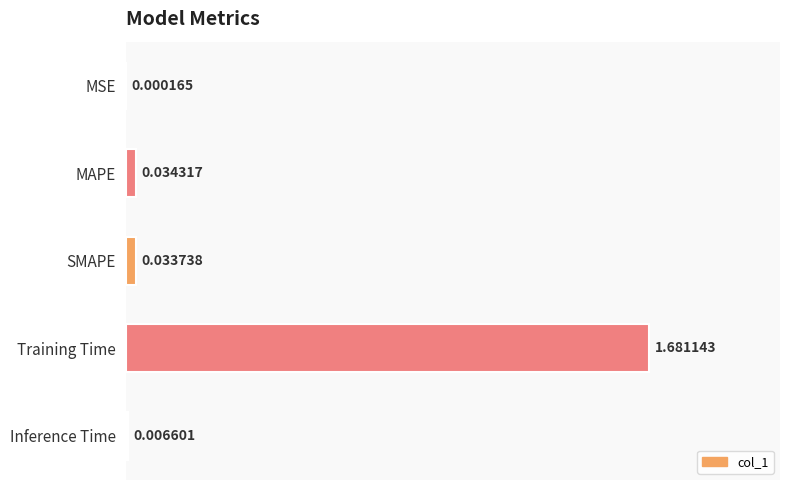

Between Inference Time and MAPE, which is larger?

MAPE